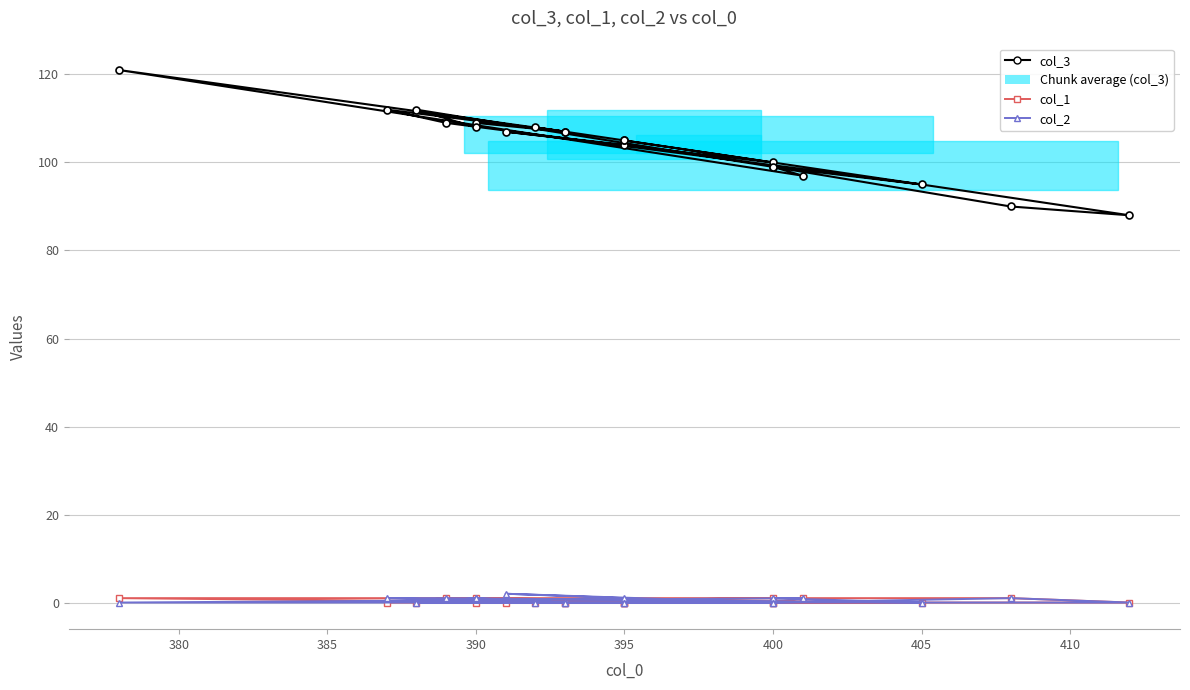

Which series has the widest spread of values?

col_3